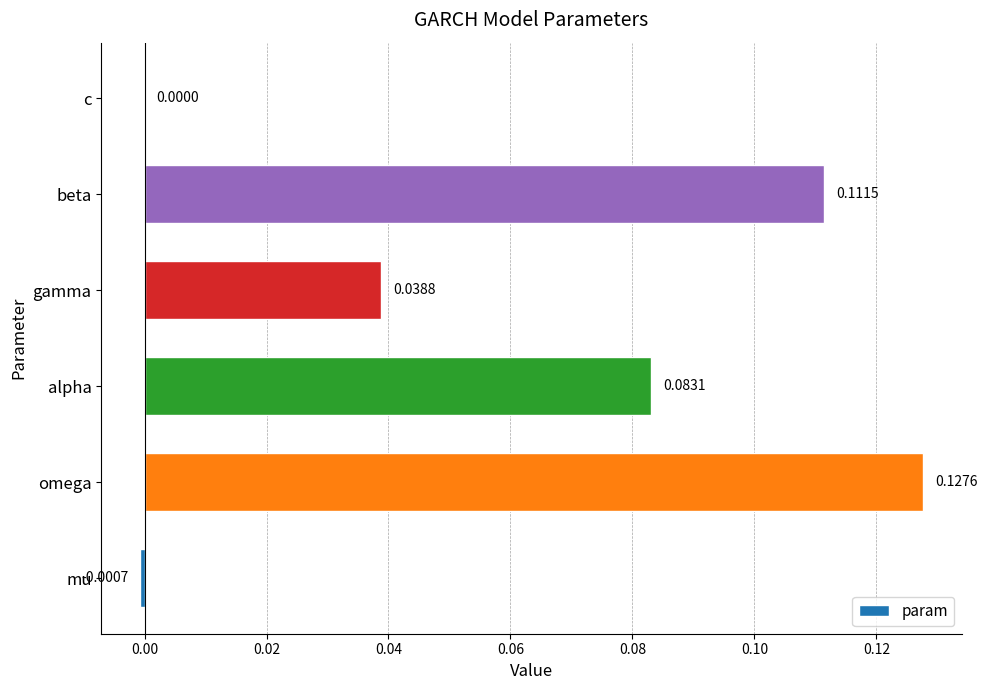

Between omega and beta, which is larger?

omega